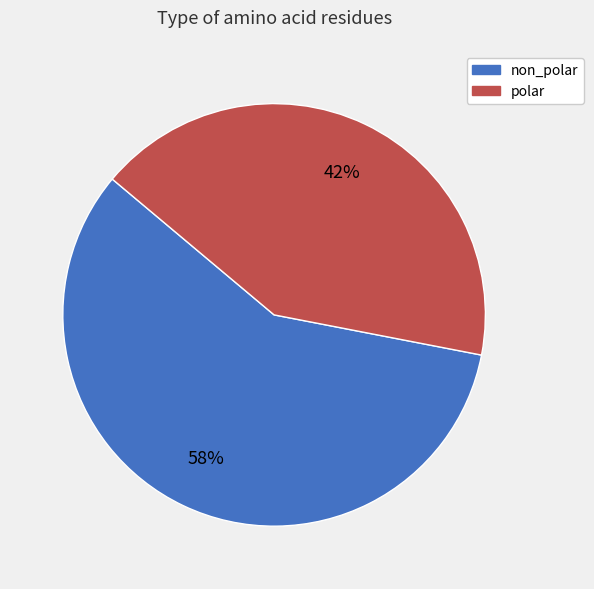

To the nearest percent, what is the average slice percentage?

50%